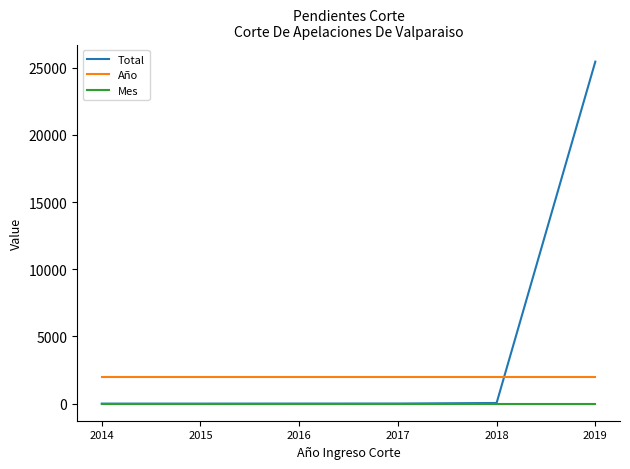

Rank the series by their maximum value, from lowest to highest.

Mes, Año, Total